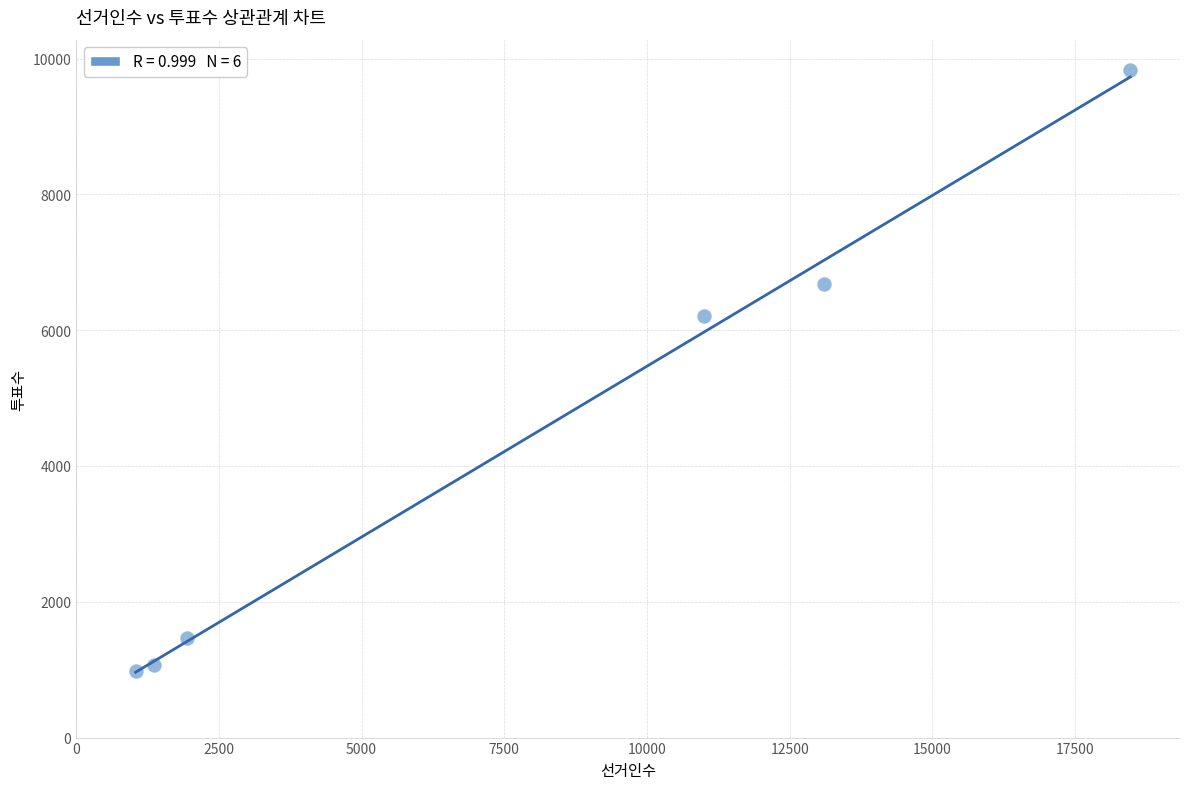

What Y value in the scatter plot is closest to 5405?

6207